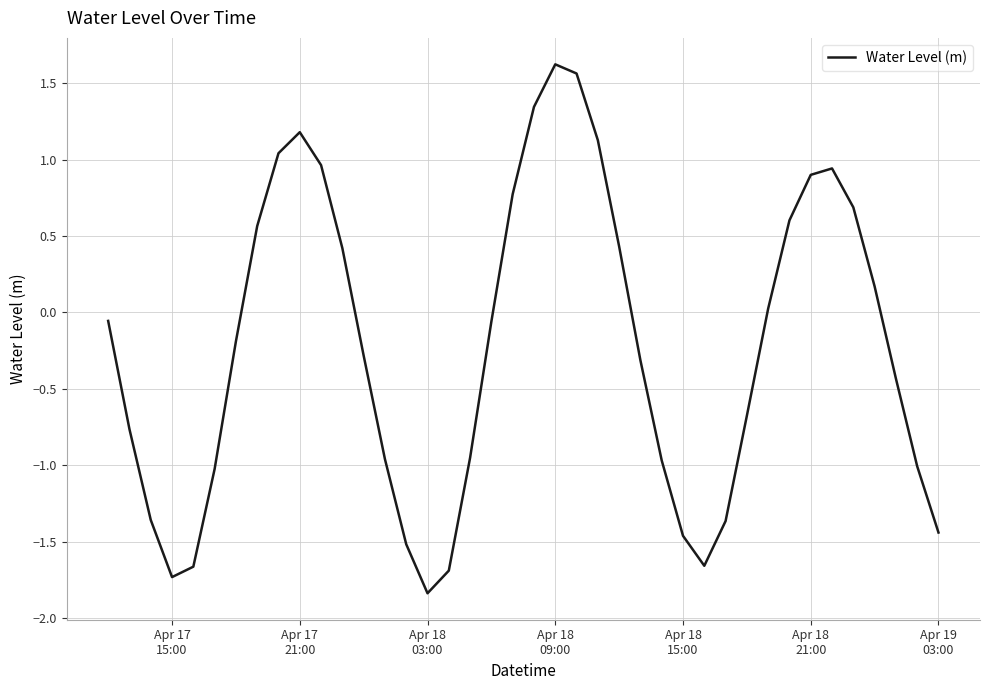

What is the smallest value displayed?

-1.8